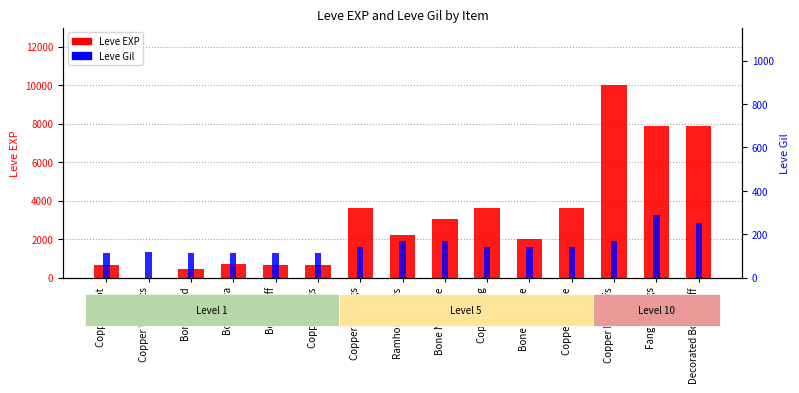

What is the difference between the second highest and second lowest values in the Leve Gil series?

138